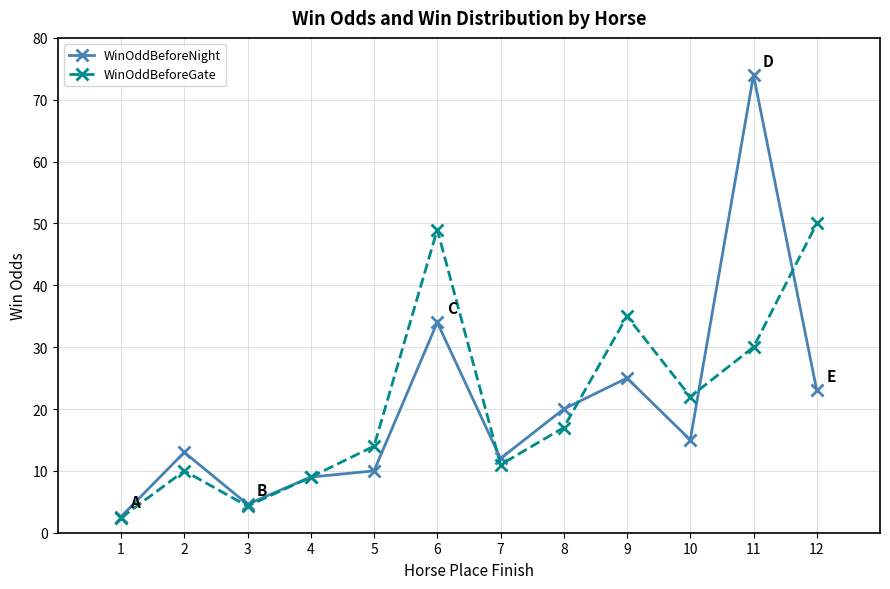

Read the WinOddBeforeNight value at 10.

15.0